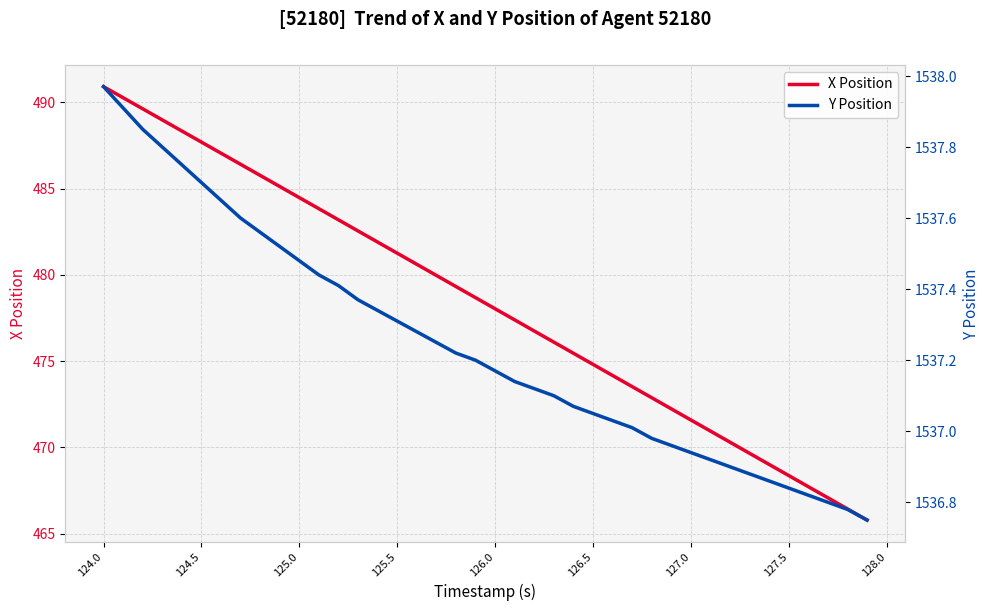

Is it true that Y Position equals 1538.0 at 124.0?

True